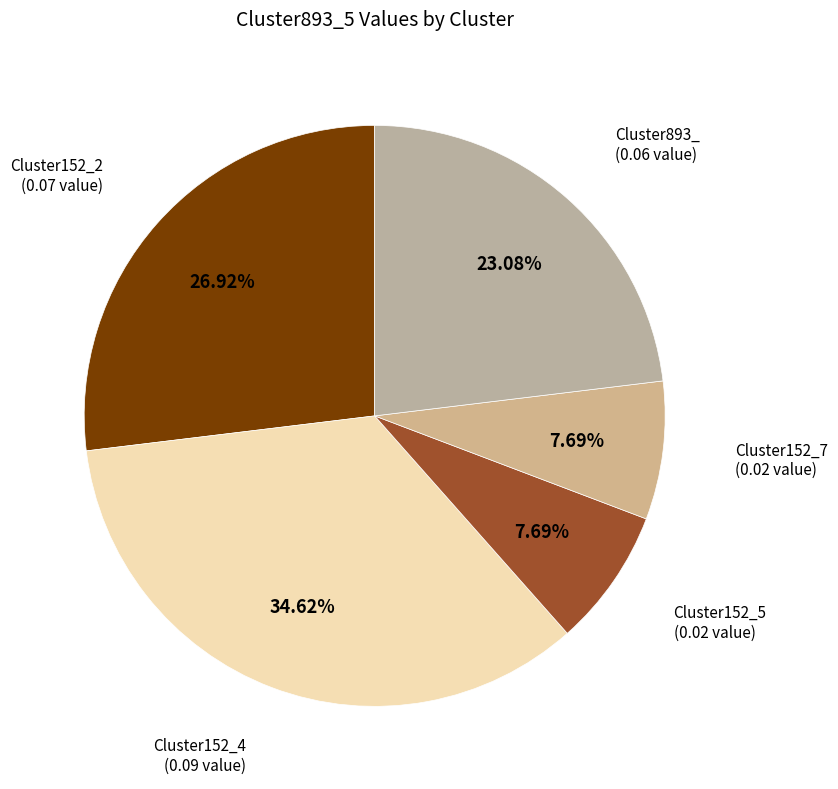

How many segments does this pie chart have?

5